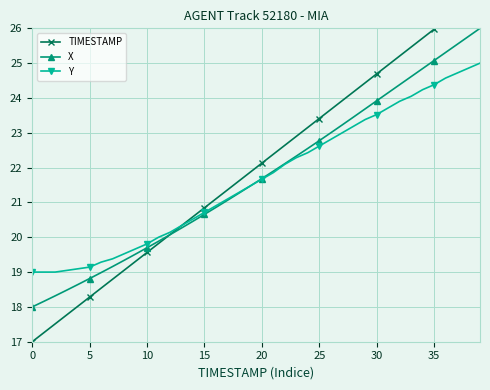

Which series ends up on top after the final intersection of TIMESTAMP and X?

TIMESTAMP